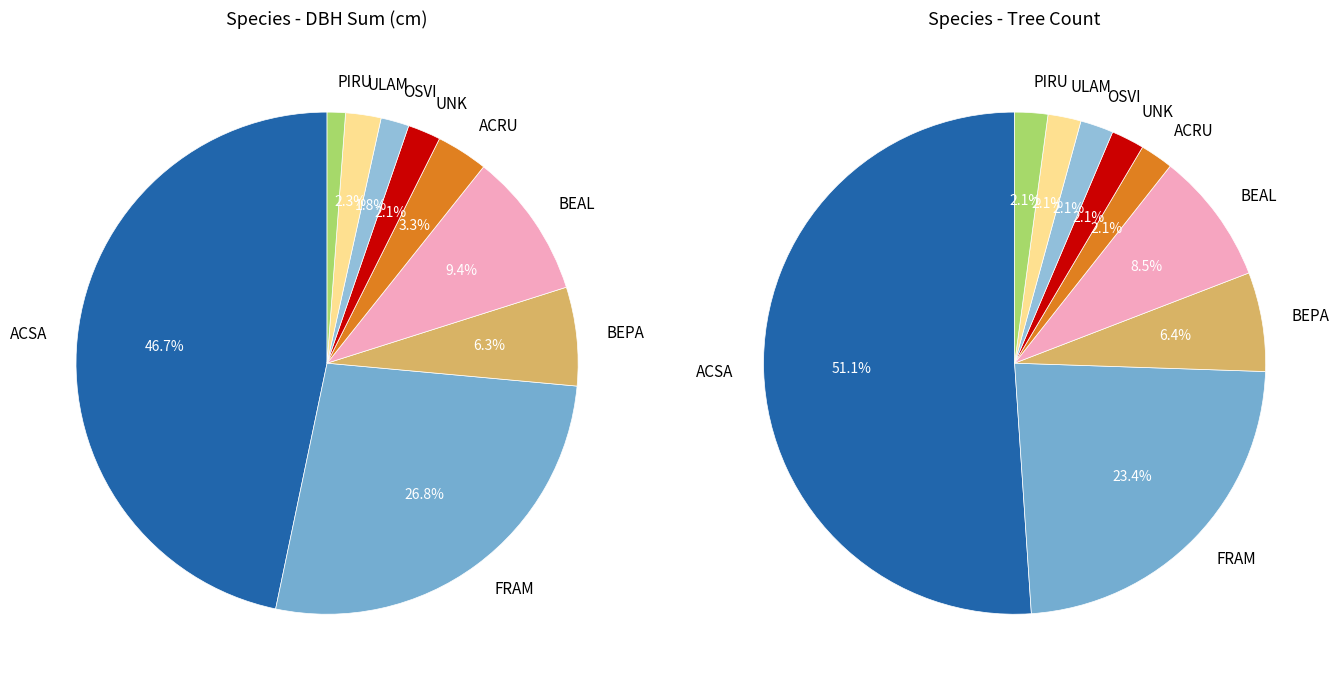

To the nearest percent, what is the difference between the BEAL and OSVI slice percentages?

8%